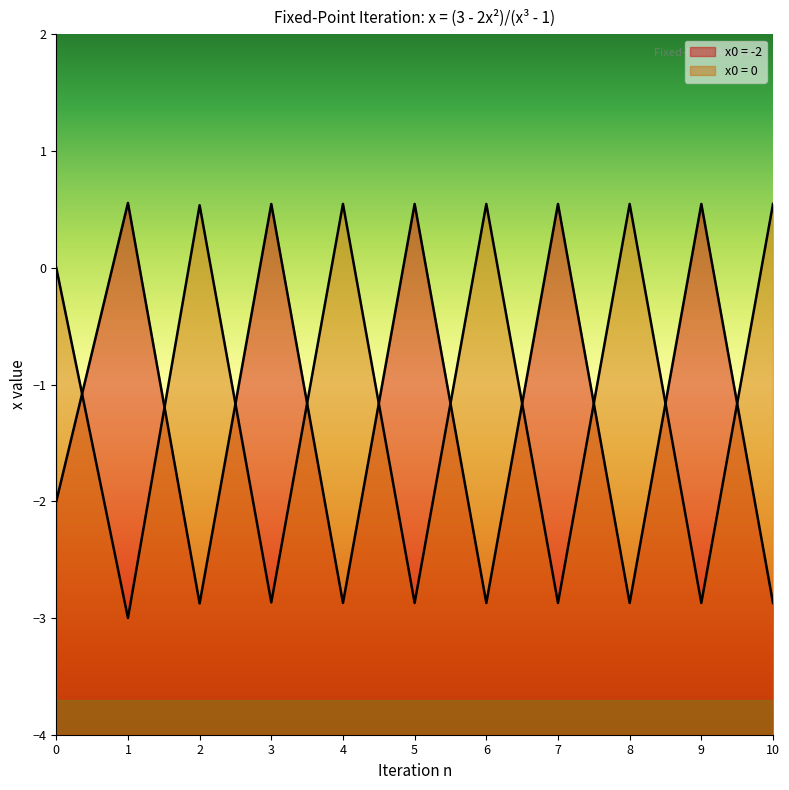

What is the smallest value displayed?

-3.0